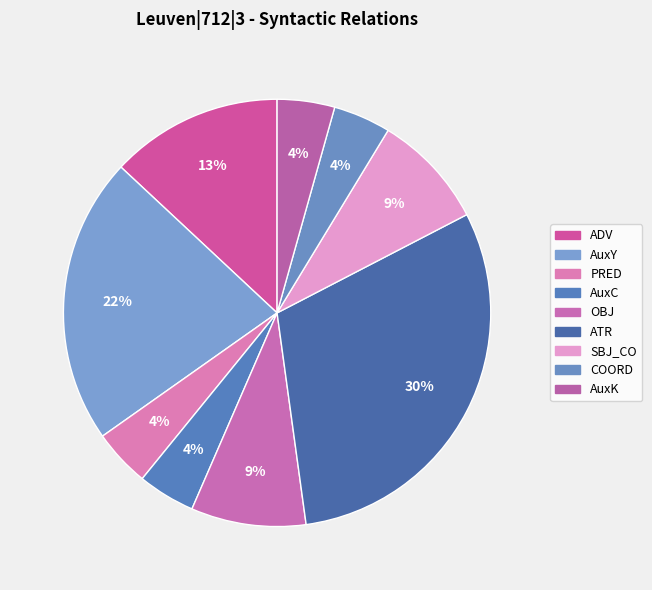

Count the number of slices in the pie.

9